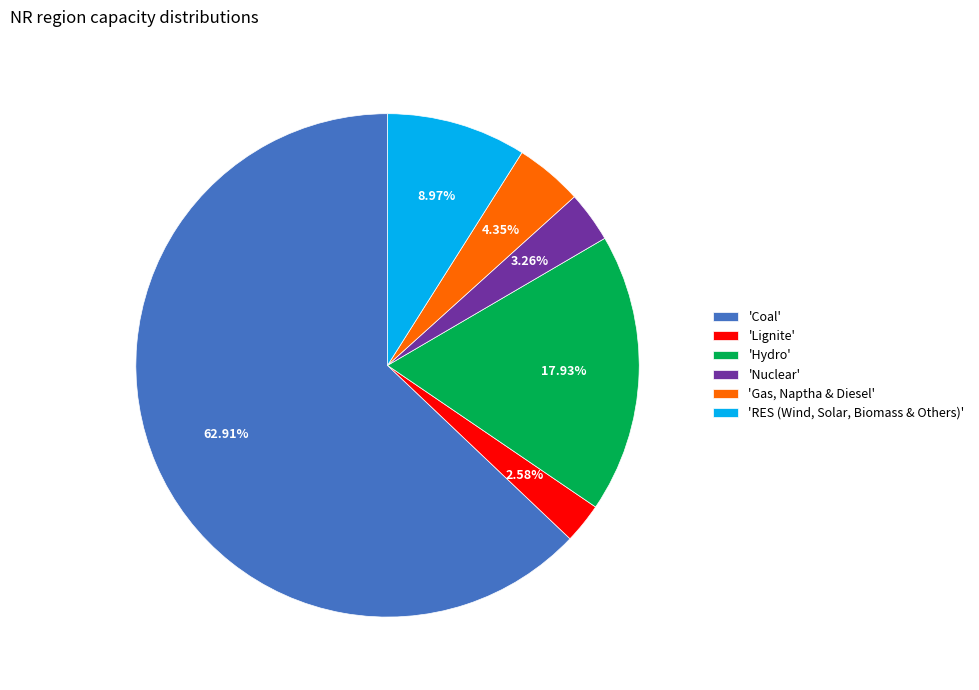

Which category accounts for the majority?

'Coal'